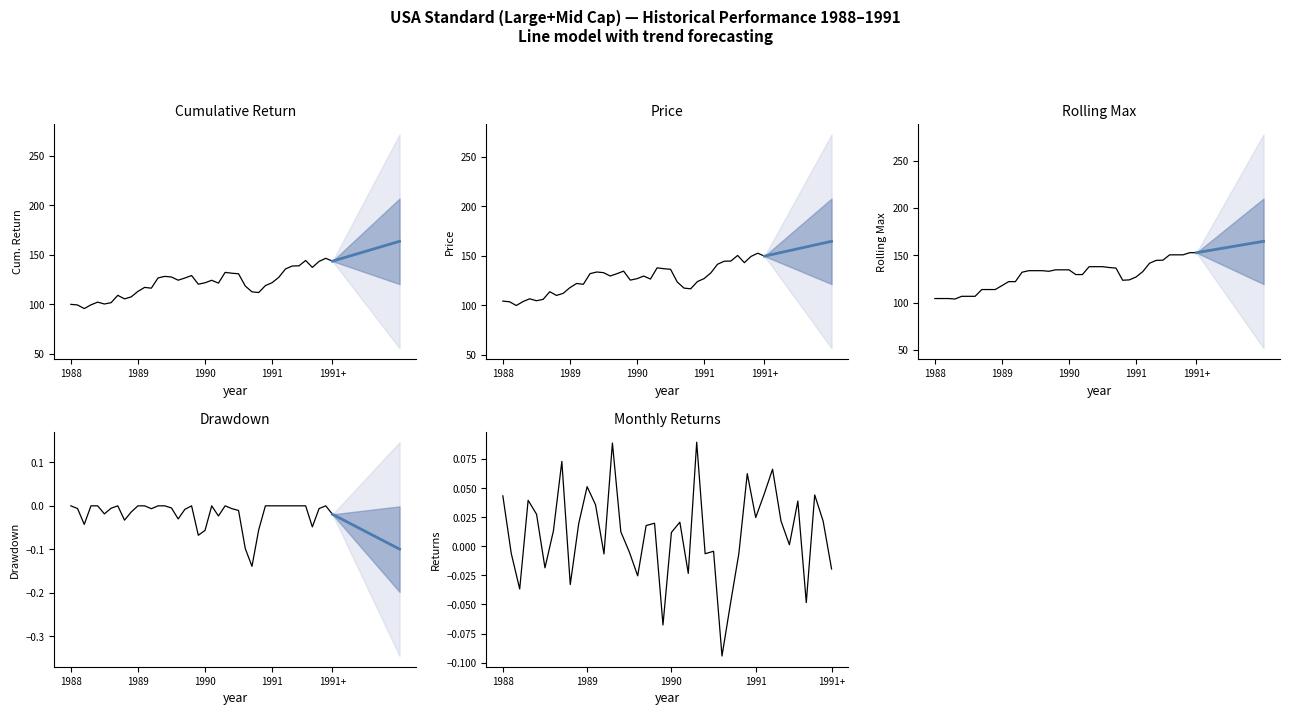

The value of returns at 32 is 0.0. True or false?

False